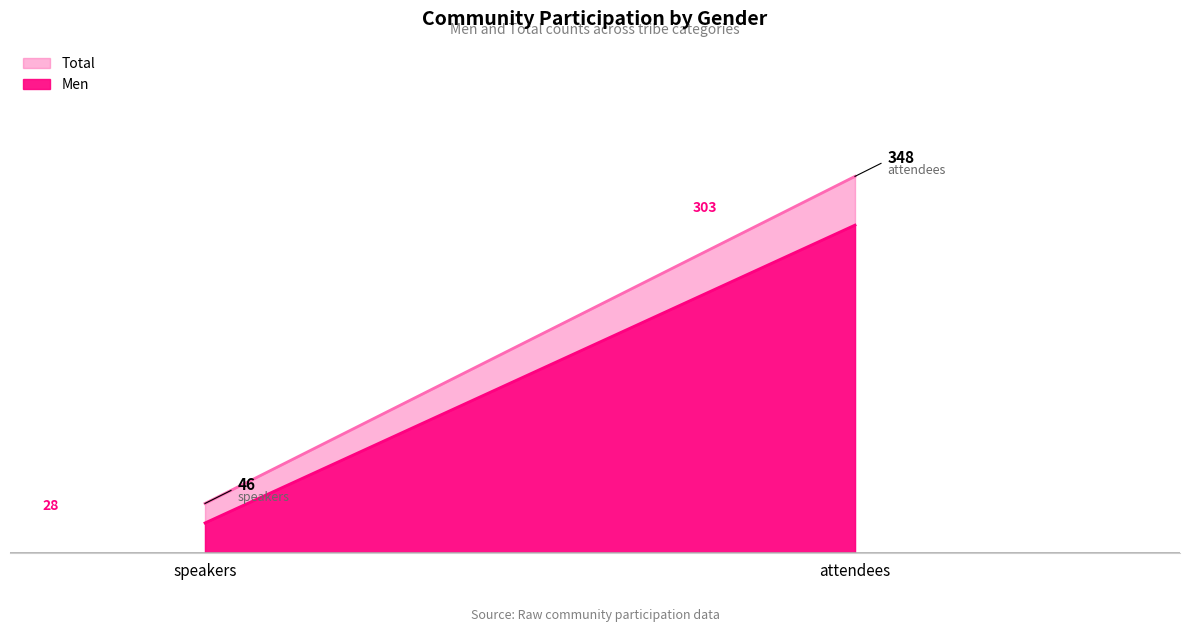

At how many categories does at least one series exceed 292?

1